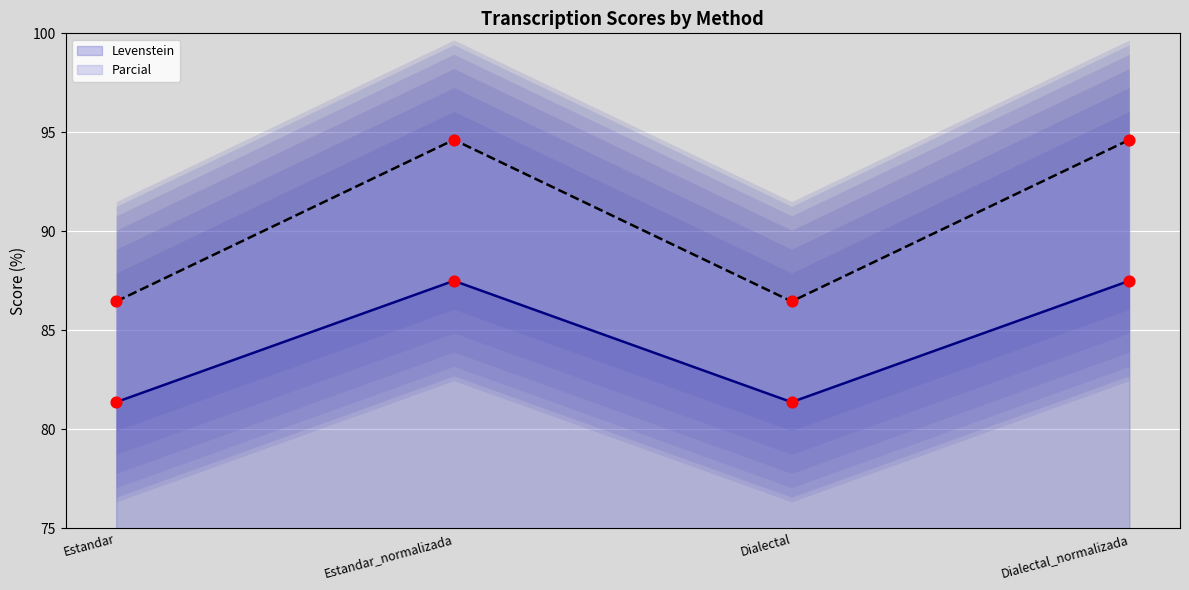

Is the value of Levenstein at Estandar_normalizada greater than the value of Parcial at Dialectal_normalizada?

No